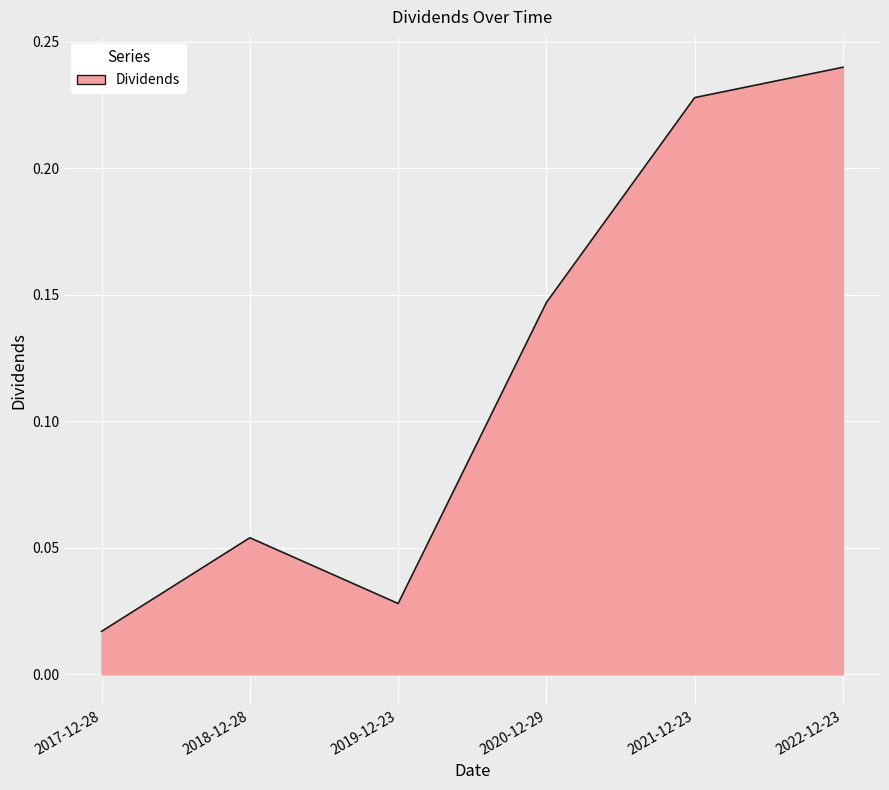

Between 2018-12-28 and 2019-12-23, which is larger?

2018-12-28